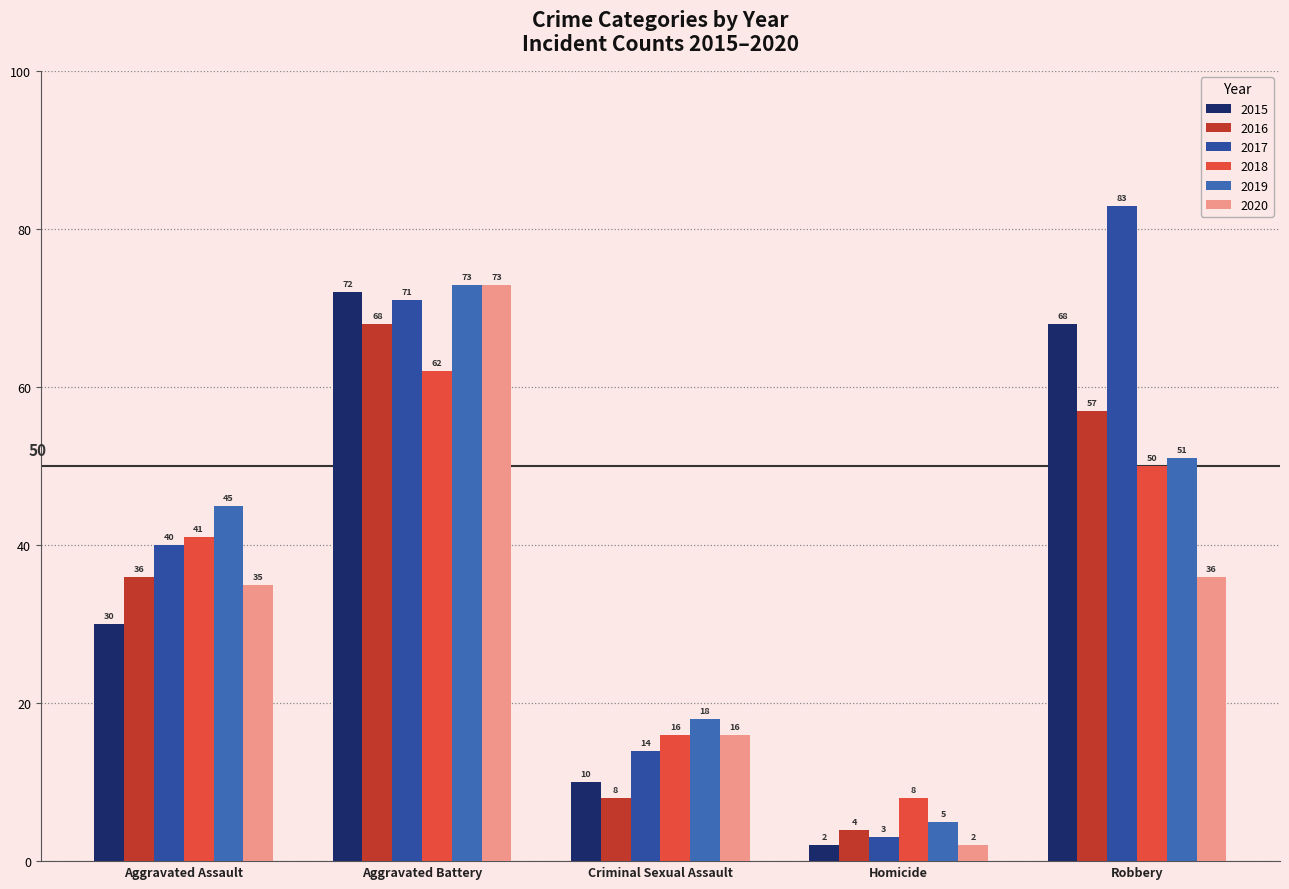

Where is 2020 nearest to the value 37?

Robbery